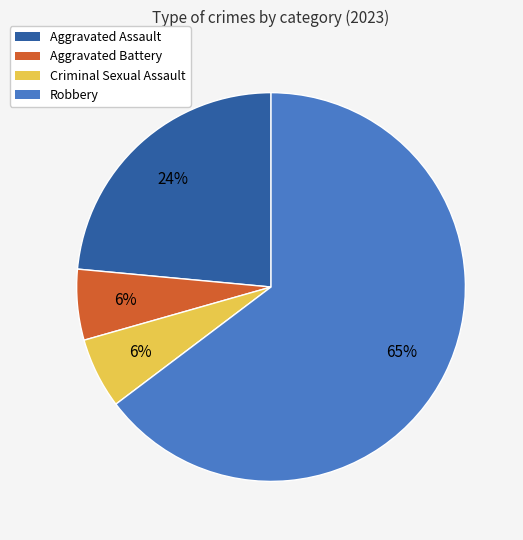

To the nearest percent, what percentage of the pie is Aggravated Battery?

6%